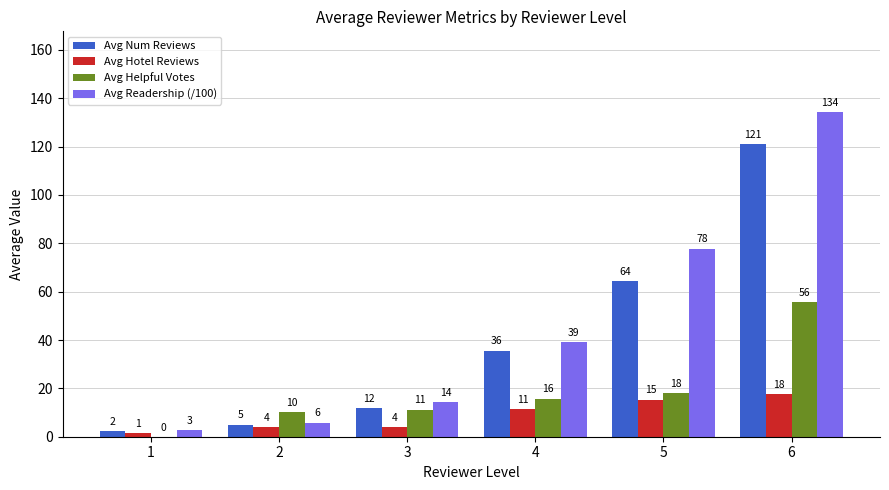

What is the sum of all Avg Num Reviews values?

240.3